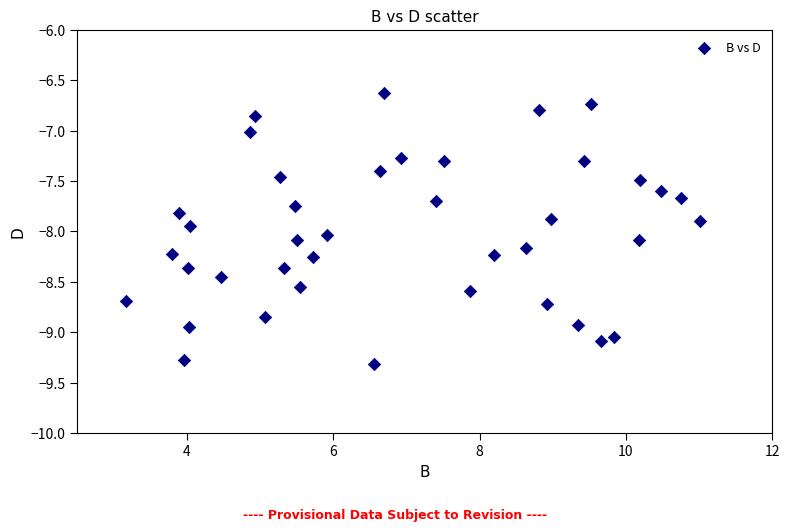

What is the range of X values (max minus min)?

7.8